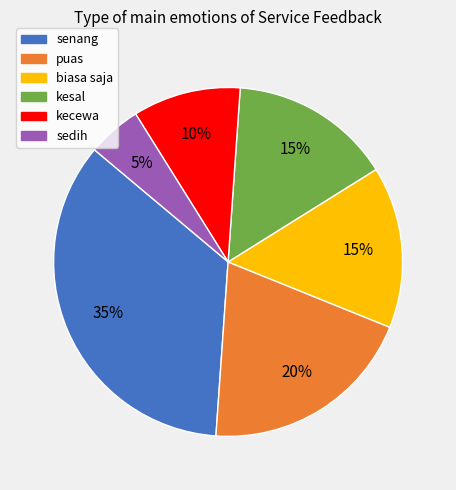

Count the number of slices in the pie.

6